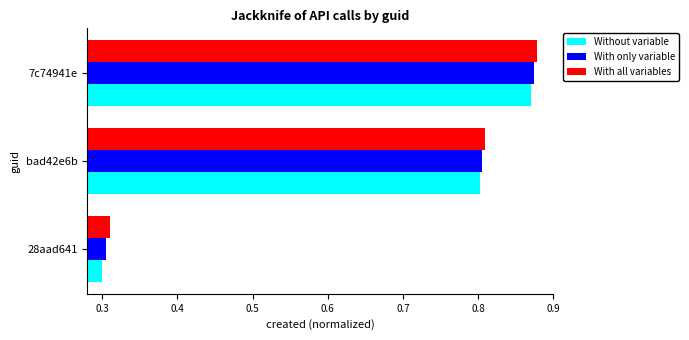

At which category is the sum across all series the highest?

7c74941e